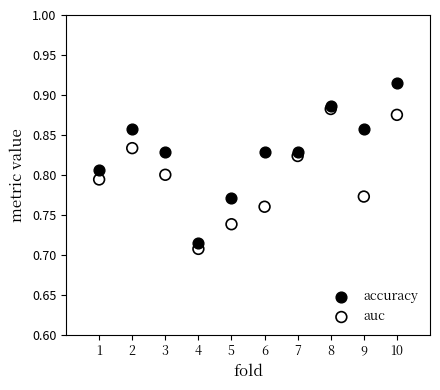

Which series has the largest Y range (max minus min)?

accuracy